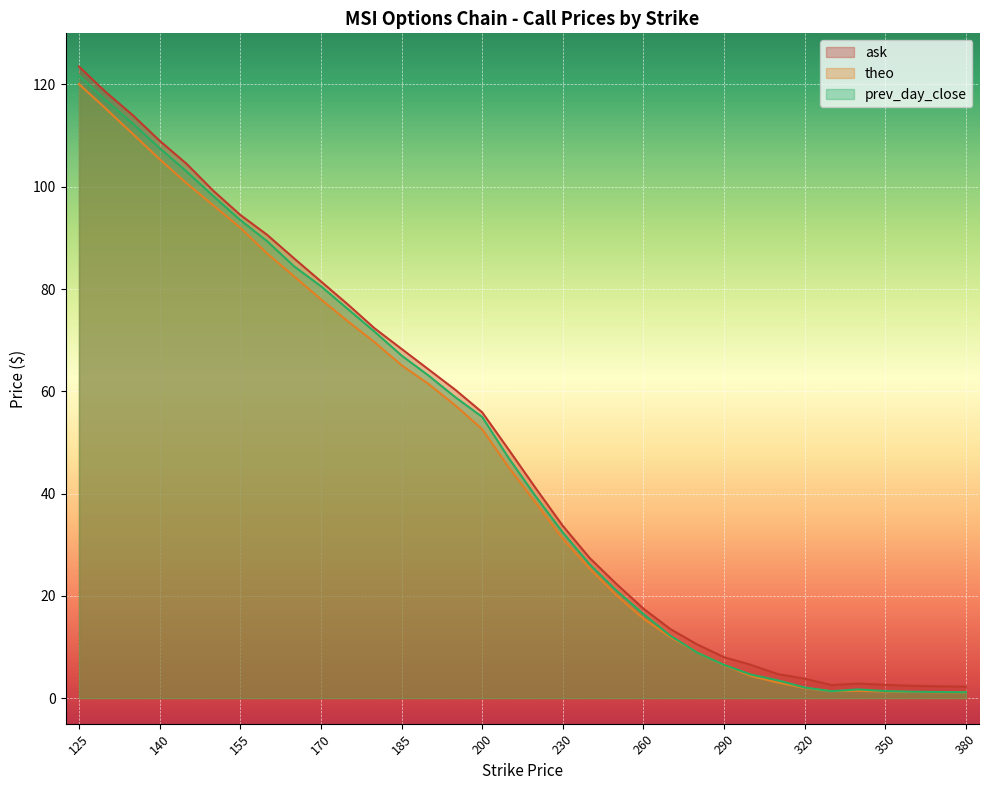

How many data points does each series have?

34